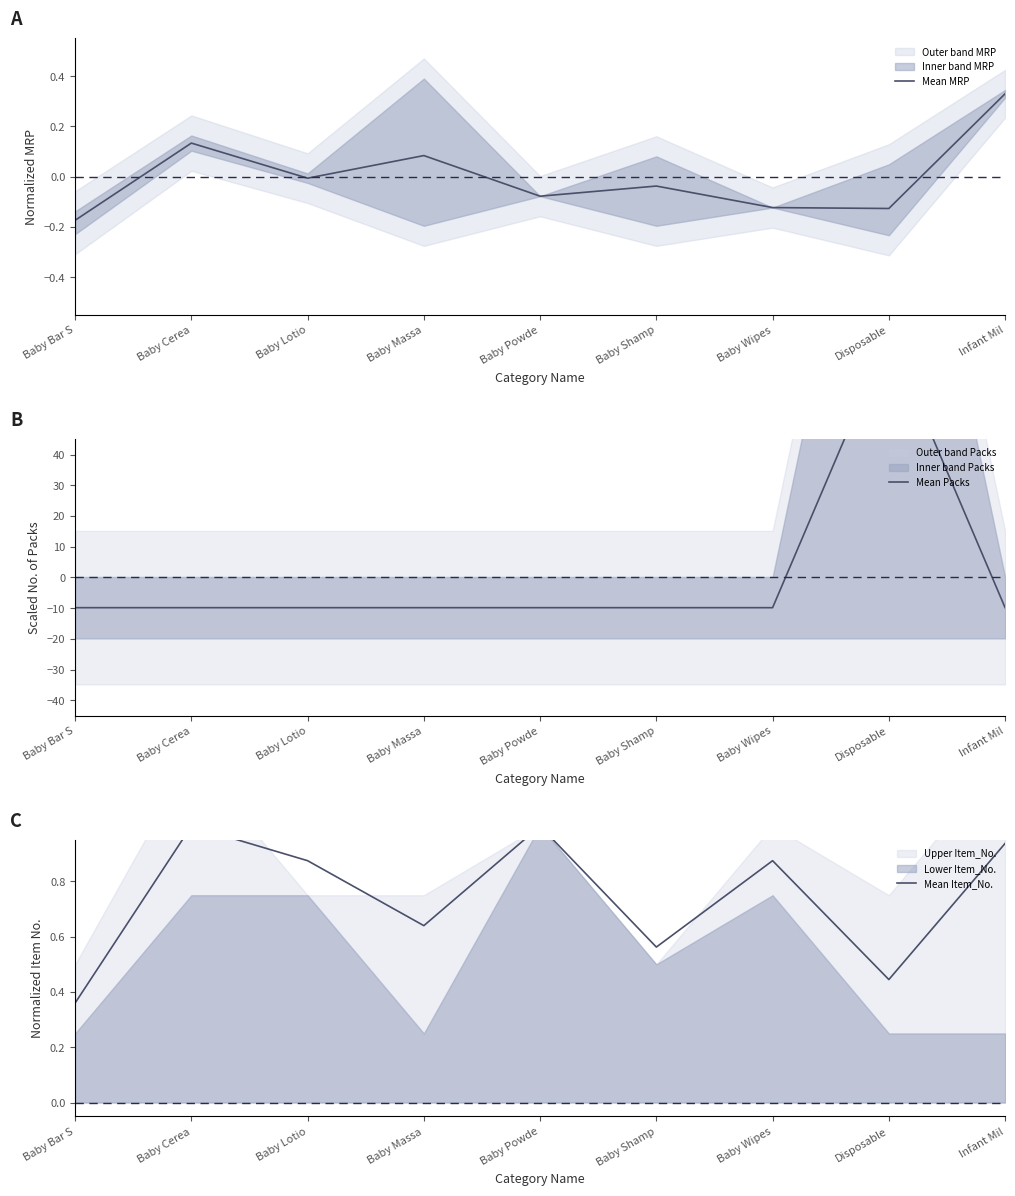

Count the number of categories in the chart.

9